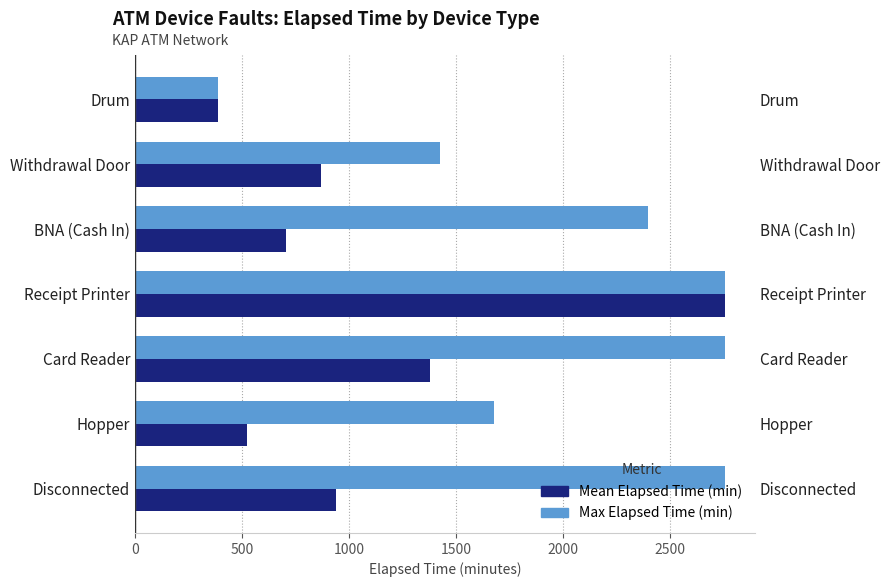

Count the Max Elapsed Time (min) values in the range 1425 to 2760.

6